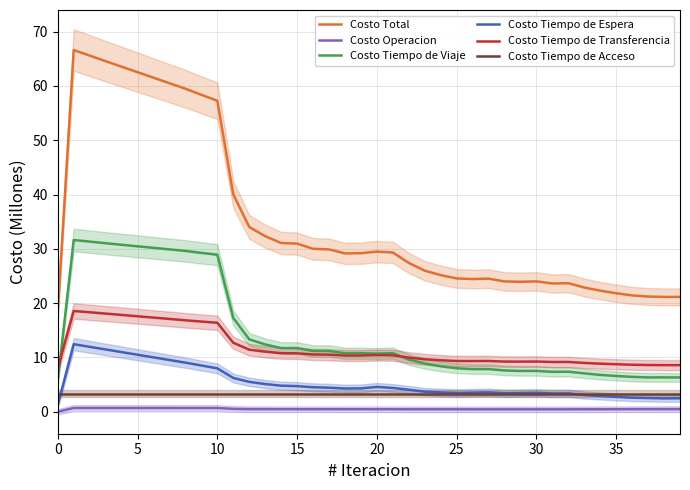

True or false: Costo Tiempo de Acceso and Costo Tiempo de Transferencia intersect in this chart.

False